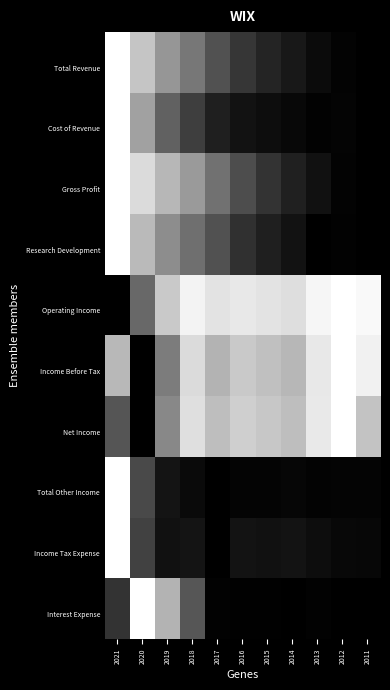

Which label corresponds to the largest value in the chart?

2021